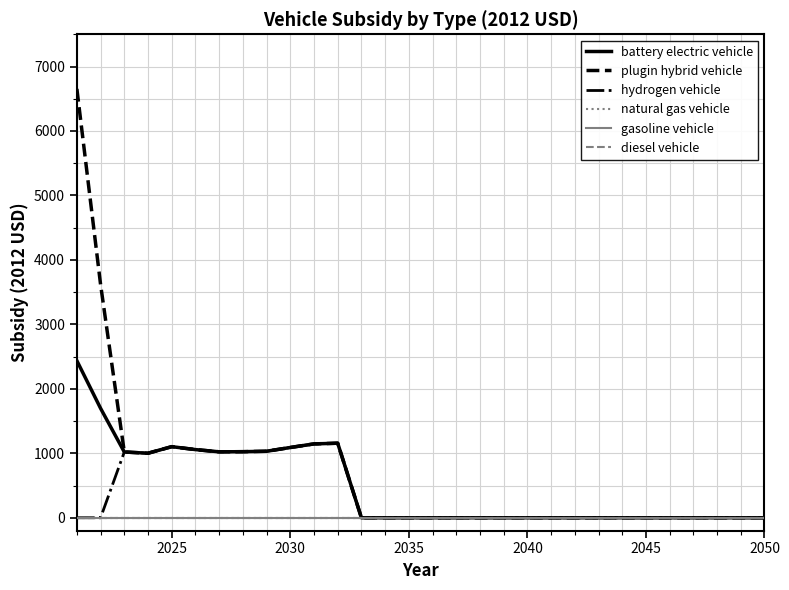

What is the value of the plugin hybrid vehicle point at the 6th from the left?

1057.3